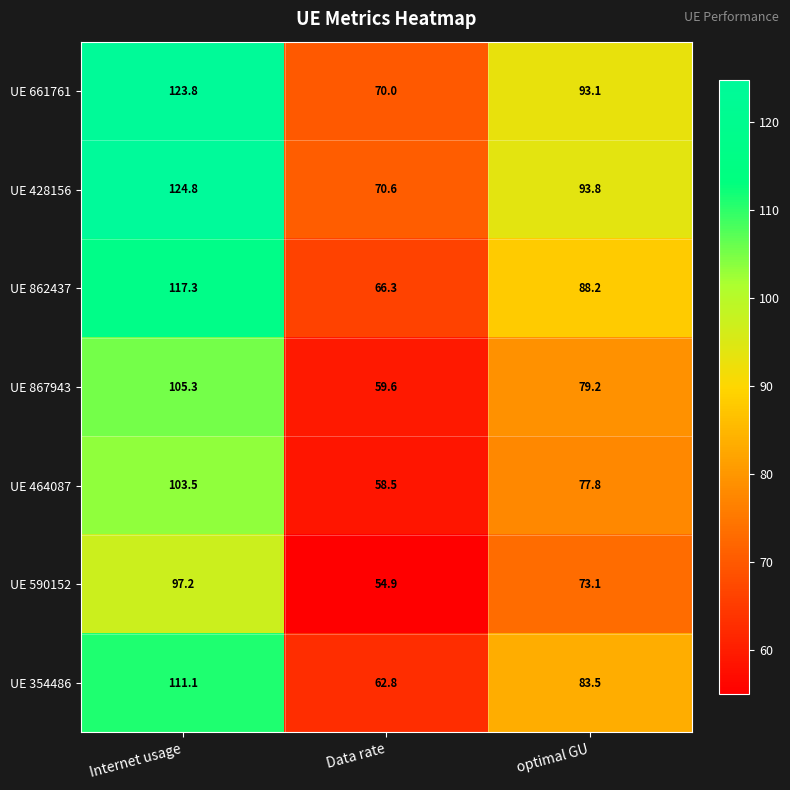

What is the difference between the maximum and minimum values in the UE 867943 series?

45.7